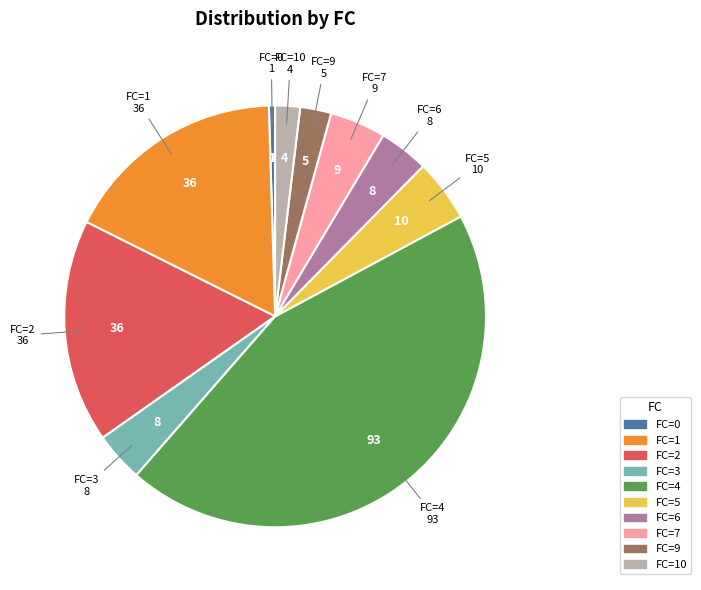

Is there any slice that represents more than half of the pie?

No